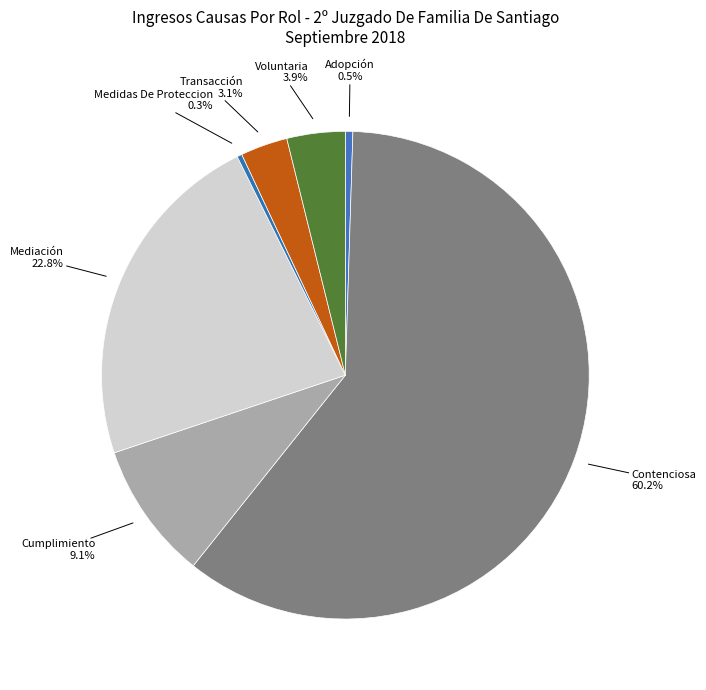

The Contenciosa slice represents 60% of the pie. True or false?

True